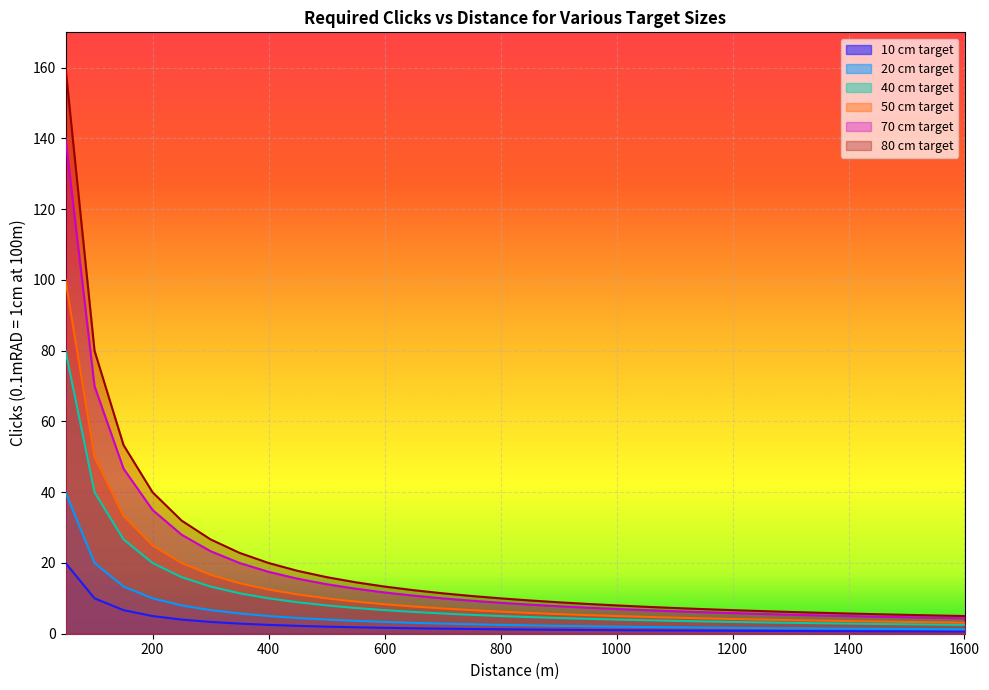

What is the difference between the second highest and minimum values in the 40 cm target series?

37.5